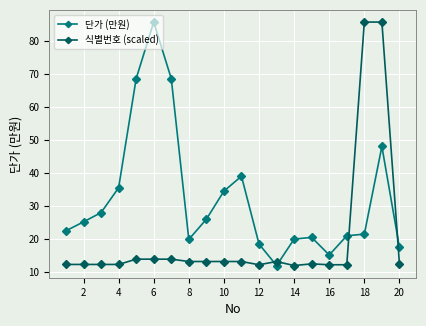

Rank the series by their average value, from lowest to highest.

식별번호 (scaled), 단가 (만원)